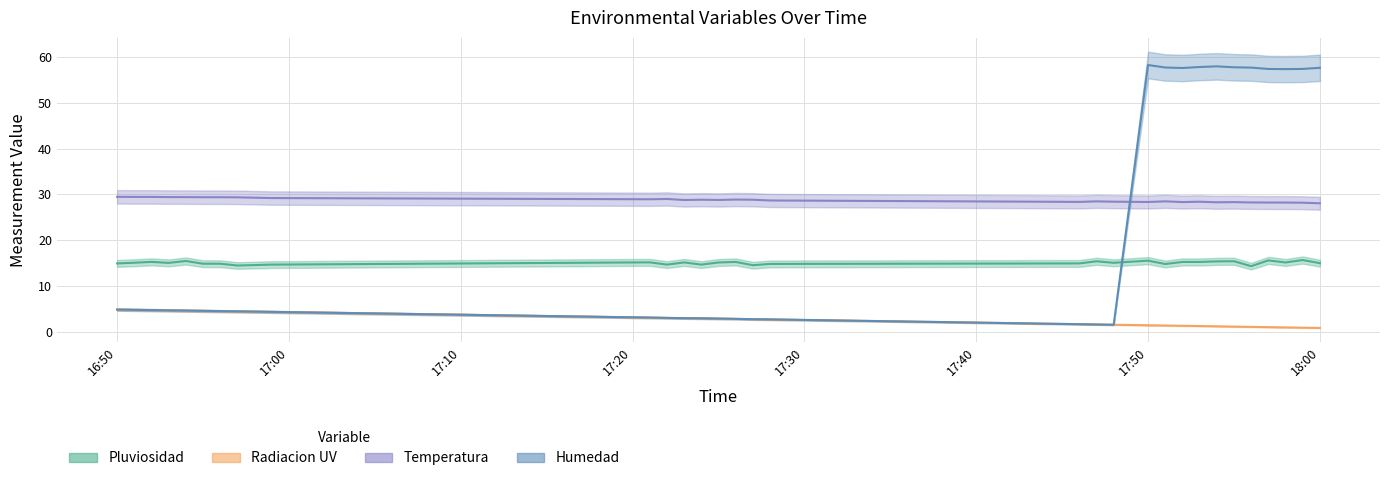

List the labels in order of Pluviosidad value, smallest first.

2023-11-13 17:56, 2023-11-13 16:57, 2023-11-13 17:27, 2023-11-13 16:59, 2023-11-13 17:24, 2023-11-13 17:22, 2023-11-13 17:51, 2023-11-13 17:28, 2023-11-13 16:56, 2023-11-13 16:55, 2023-11-13 16:50, 2023-11-13 17:46, 2023-11-13 18:00, 2023-11-13 16:53, 2023-11-13 17:48, 2023-11-13 16:51, 2023-11-13 17:25, 2023-11-13 17:58, 2023-11-13 17:23, 2023-11-13 17:21, 2023-11-13 17:53, 2023-11-13 17:52, 2023-11-13 17:26, 2023-11-13 16:52, 2023-11-13 17:54, 2023-11-13 17:47, 2023-11-13 17:55, 2023-11-13 16:54, 2023-11-13 17:50, 2023-11-13 17:57, 2023-11-13 17:59